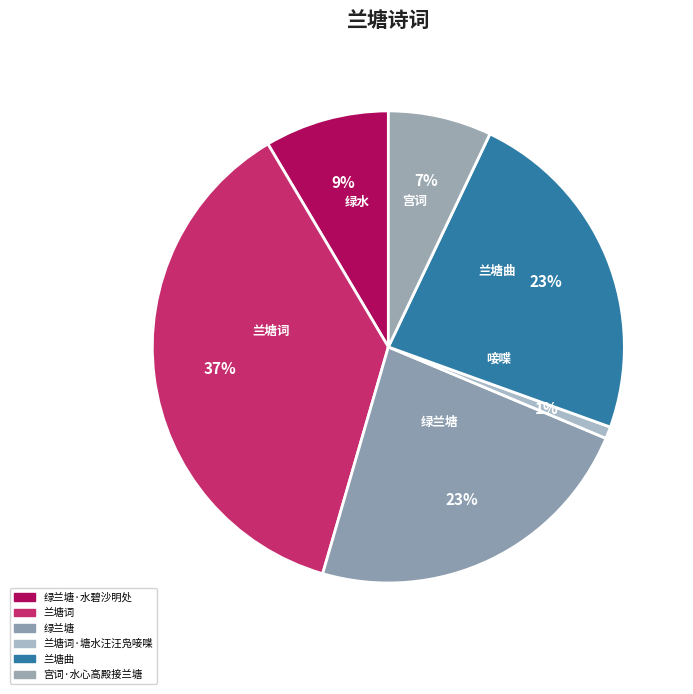

Count the number of slices in the pie.

6